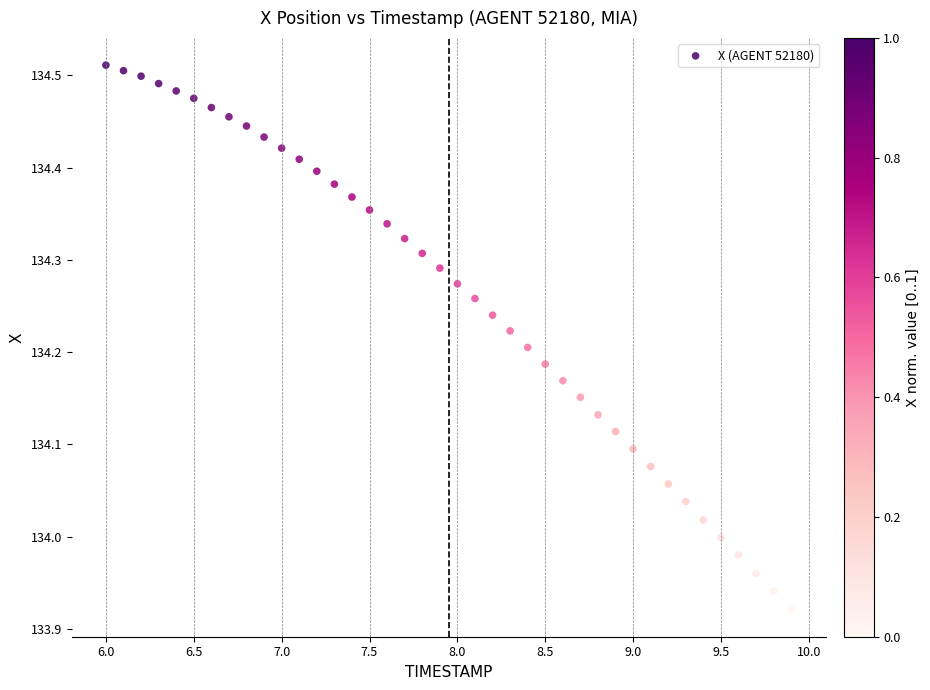

What is the range of X values (max minus min)?

3.9